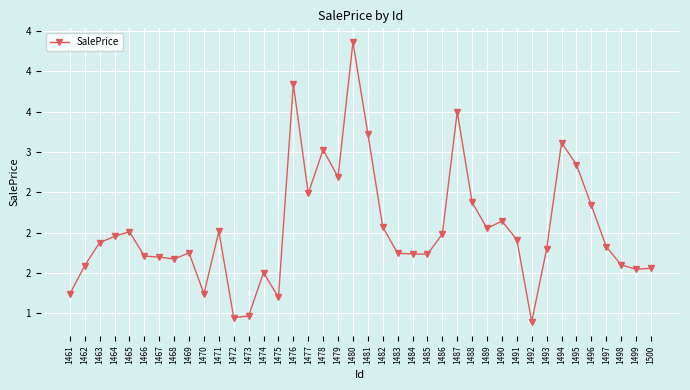

What is the minimum value shown in the chart?

89366.0